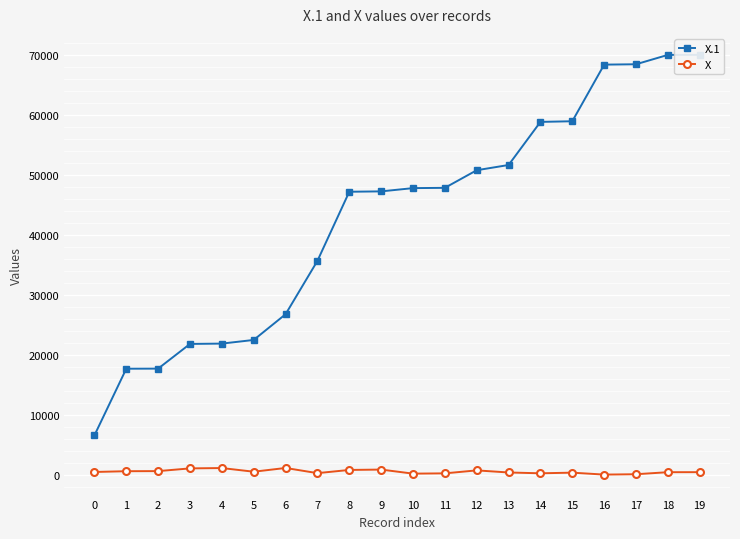

At how many categories does at least one series exceed 46779?

12